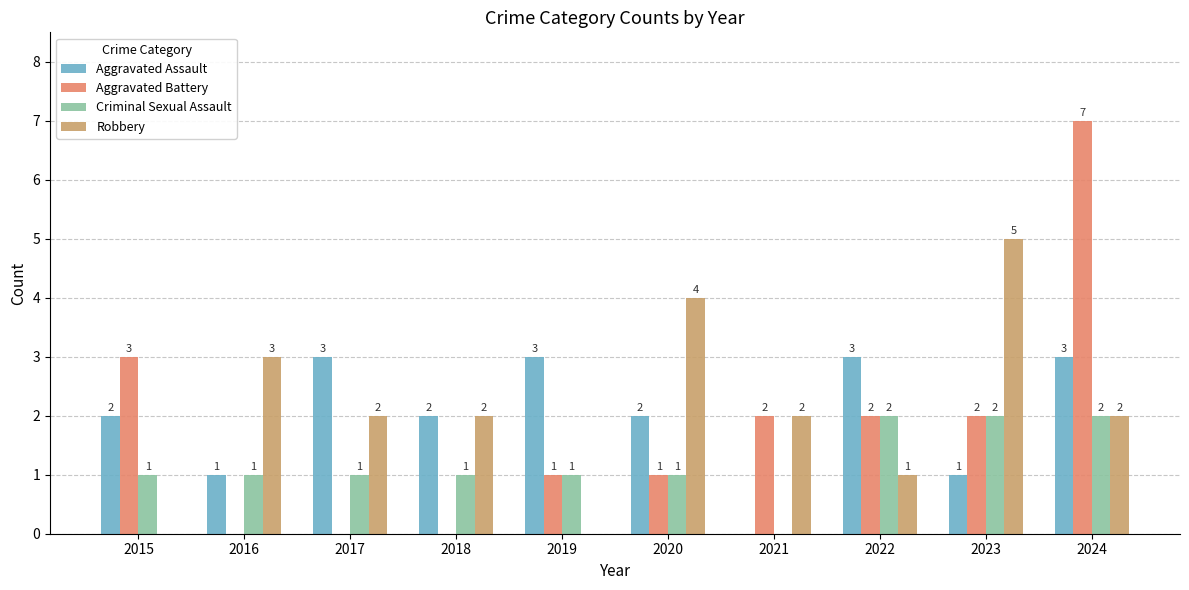

Is the value of Criminal Sexual Assault at 2023 greater than the value of Aggravated Assault at 2021?

Yes